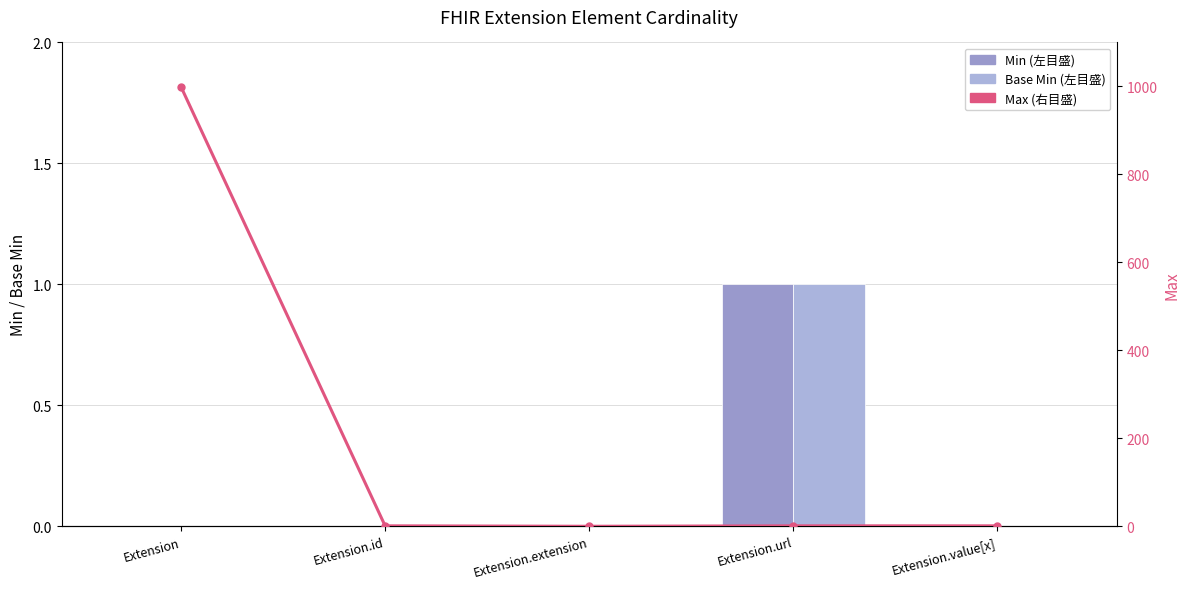

Count the Min values in the range 0 to 1.

5